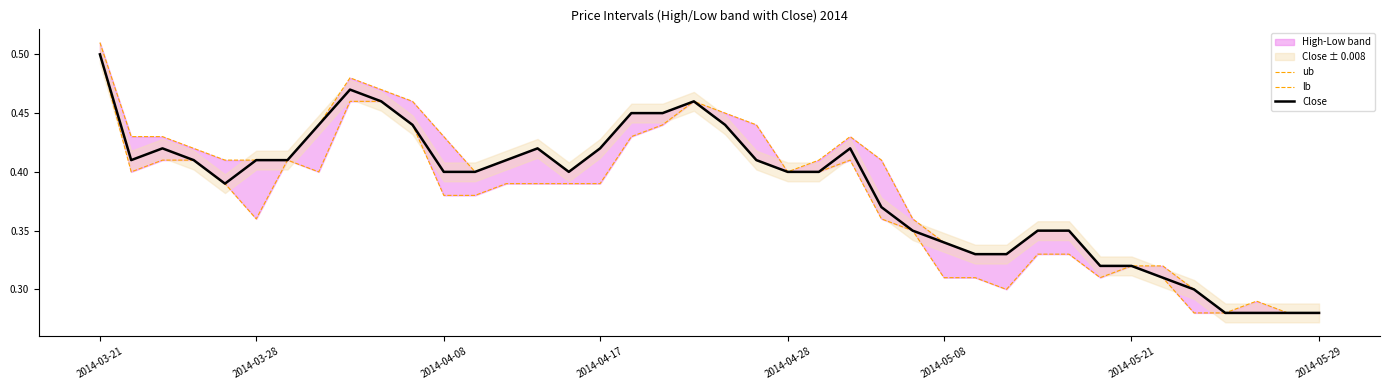

Rank the series by their average value, from highest to lowest.

ub, Close, lb